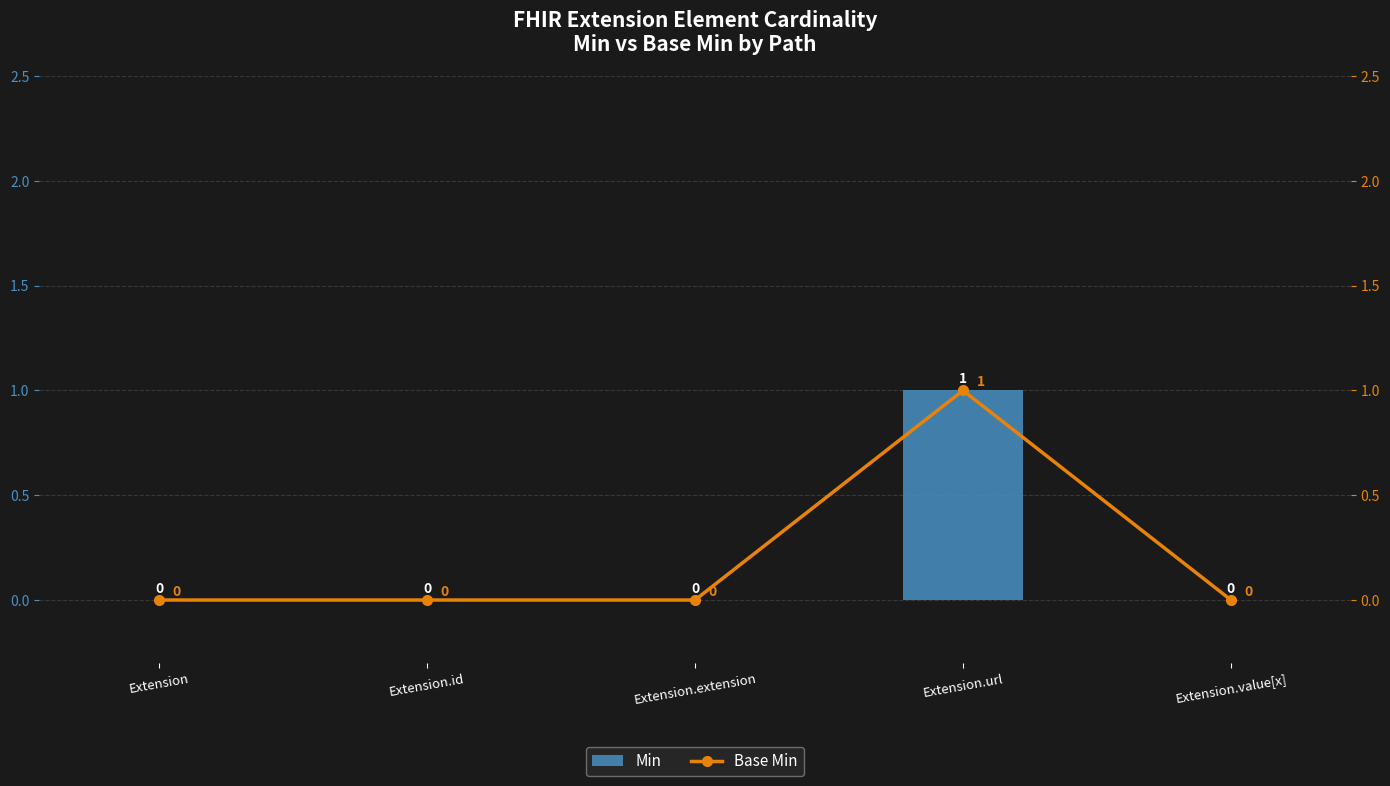

Reading left to right, what are all the values shown in this chart?

Min: 0	0	0	1	0
Base Min: 0	0	0	1	0